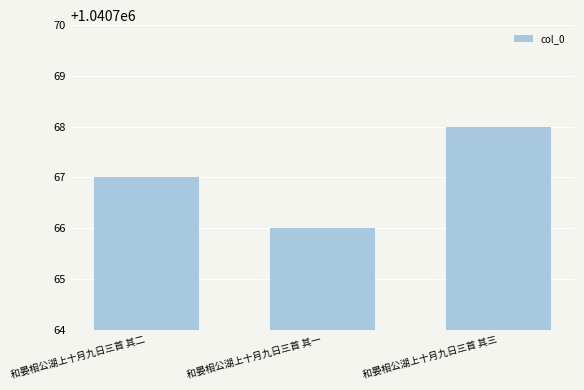

What is the label of the 3rd bar from the right?

和晏相公湖上十月九日三首 其二